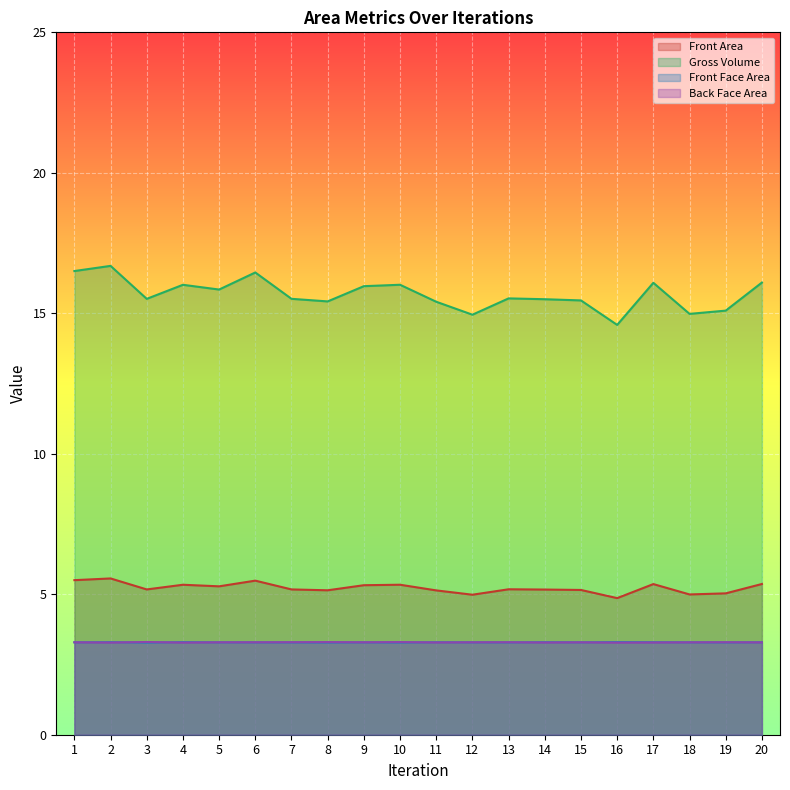

Is it true that Front Face Area equals 2.2 at 15?

False